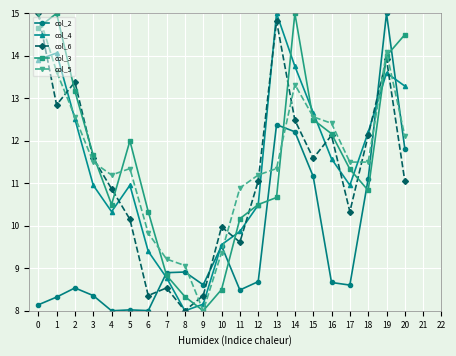

How many values in the col_3 series exceed 11?

11